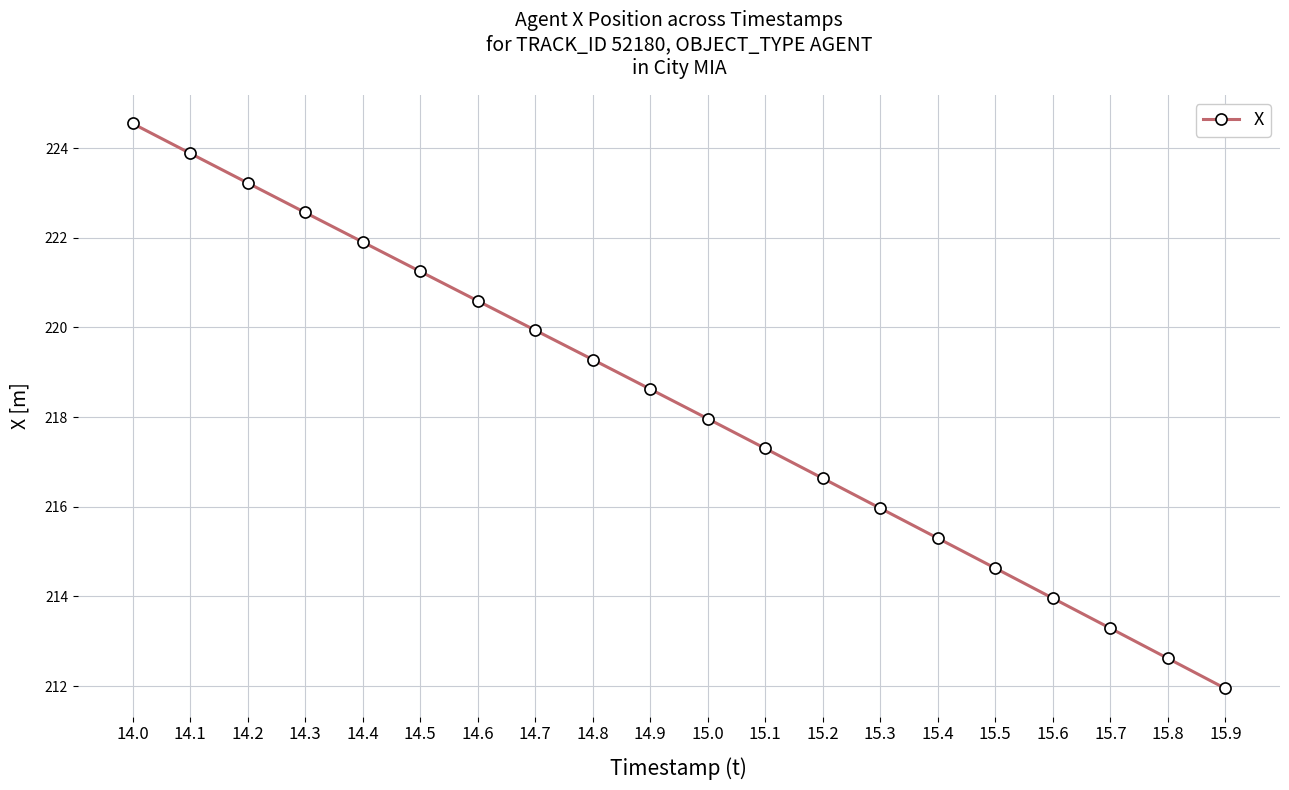

How many lines are shown in the chart?

1